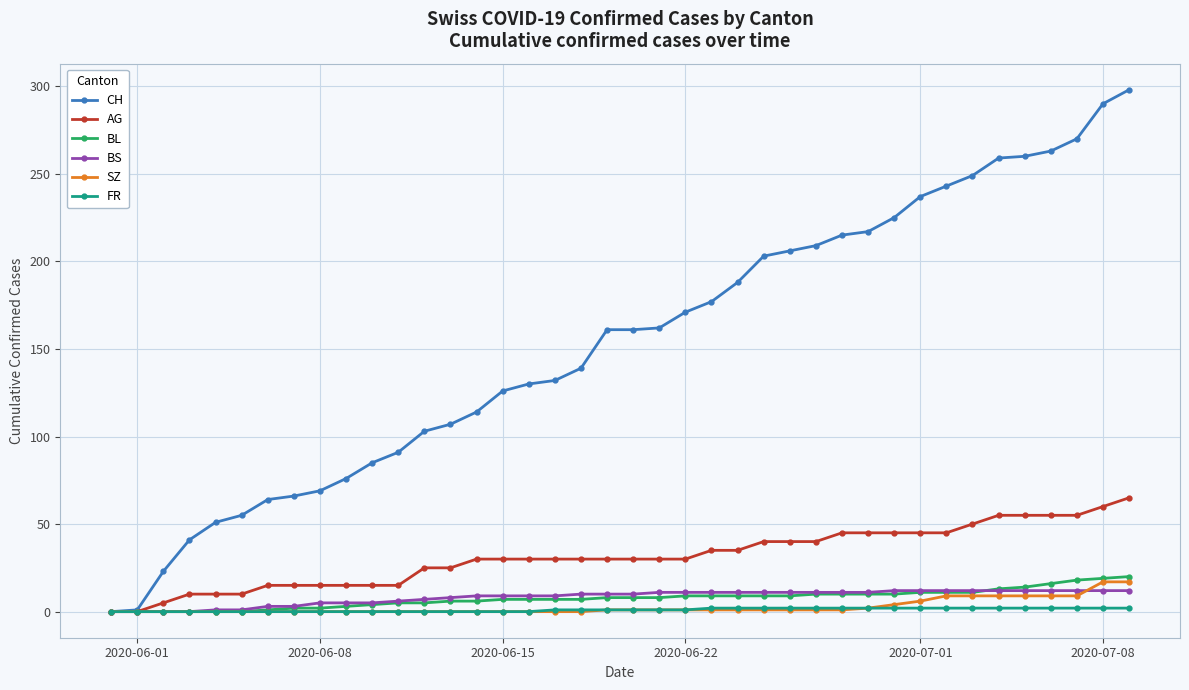

What is the maximum value shown in the chart?

298